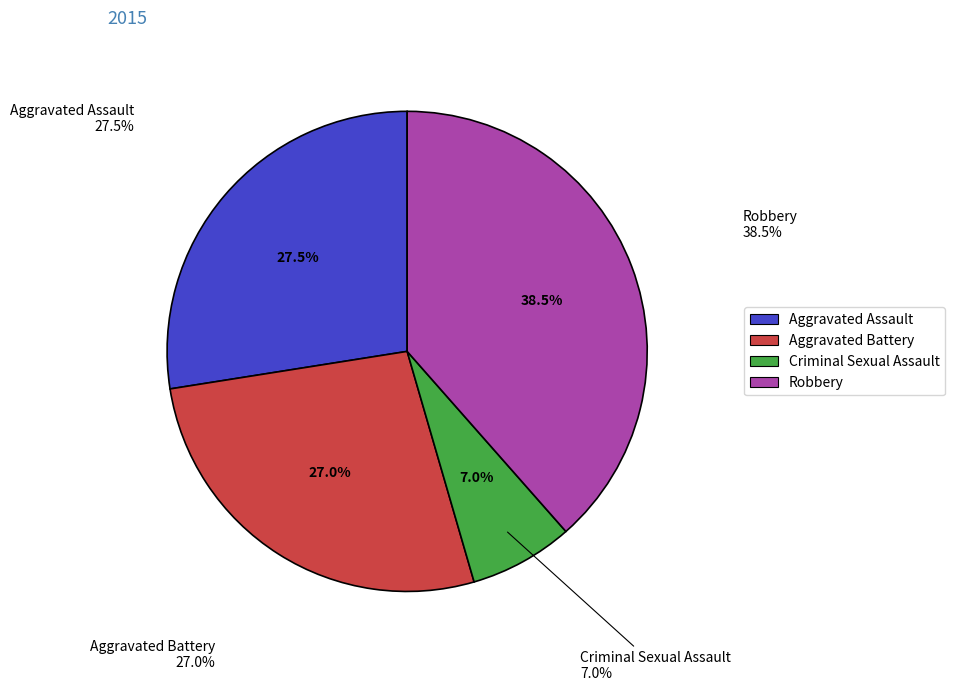

To the nearest percent, what percentage of the pie is Aggravated Assault?

28%